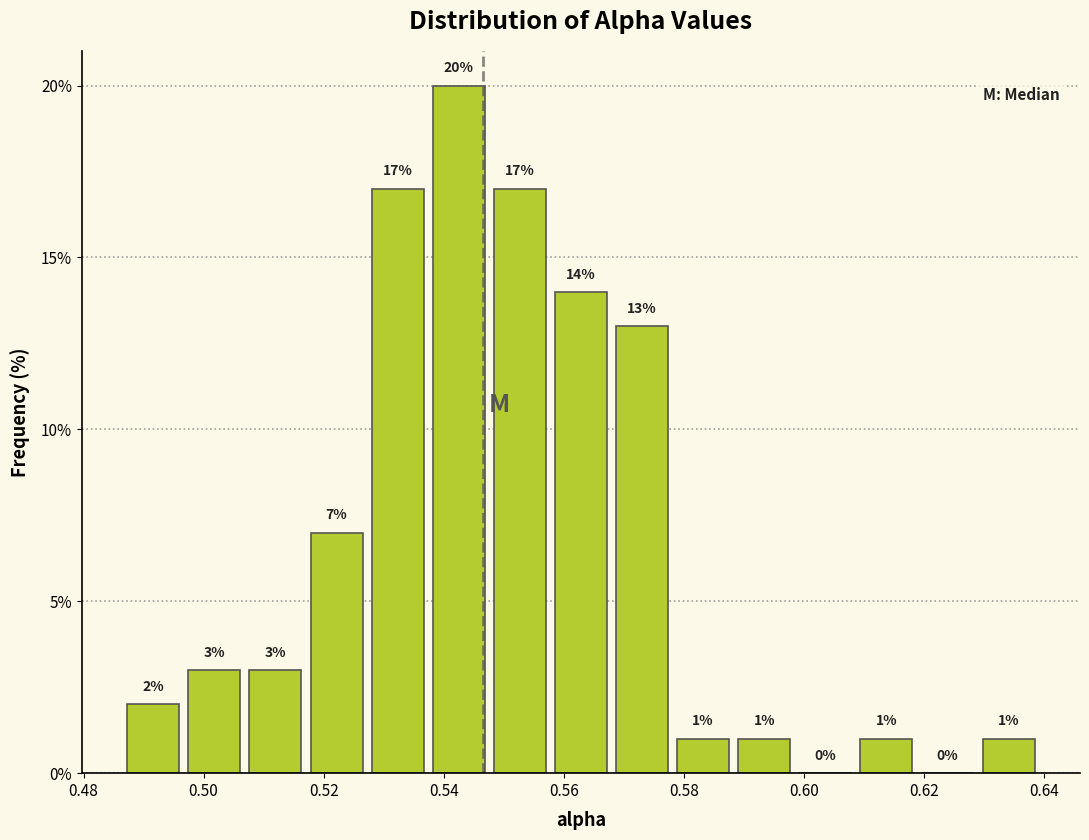

Reading left to right, list every bar in this chart as the range it spans on the x-axis followed by its height. The bar edges are not printed on the chart, so give them approximately, as read against the axis.

0.486 to 0.496: 2
0.496 to 0.506: 3
0.506 to 0.518: 3
0.518 to 0.528: 7
0.528 to 0.538: 17
0.538 to 0.548: 20
0.548 to 0.558: 17
0.558 to 0.568: 14
0.568 to 0.578: 13
0.578 to 0.588: 1
0.588 to 0.598: 1
0.598 to 0.608: 0
0.608 to 0.618: 1
0.618 to 0.628: 0
0.628 to 0.640: 1